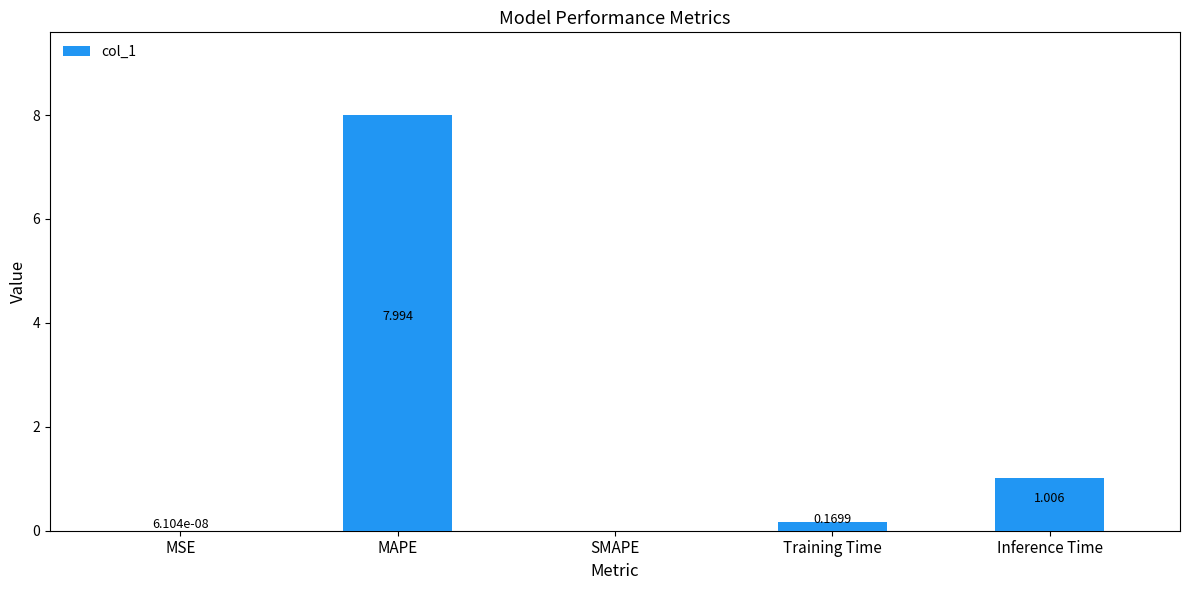

What is the average value?

1.8